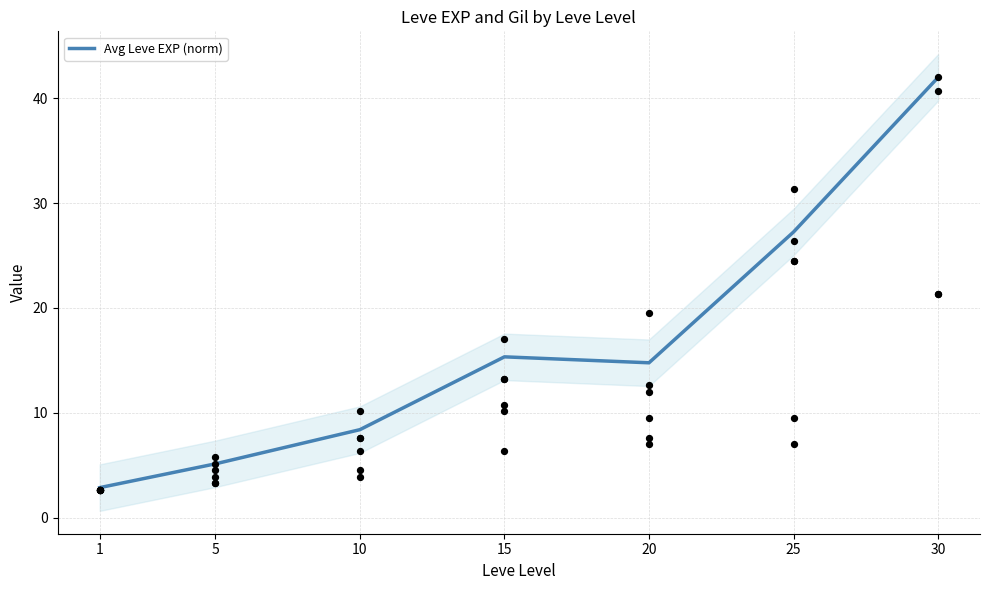

Approximately how many times larger is the value at 10 compared to 15?

0.5